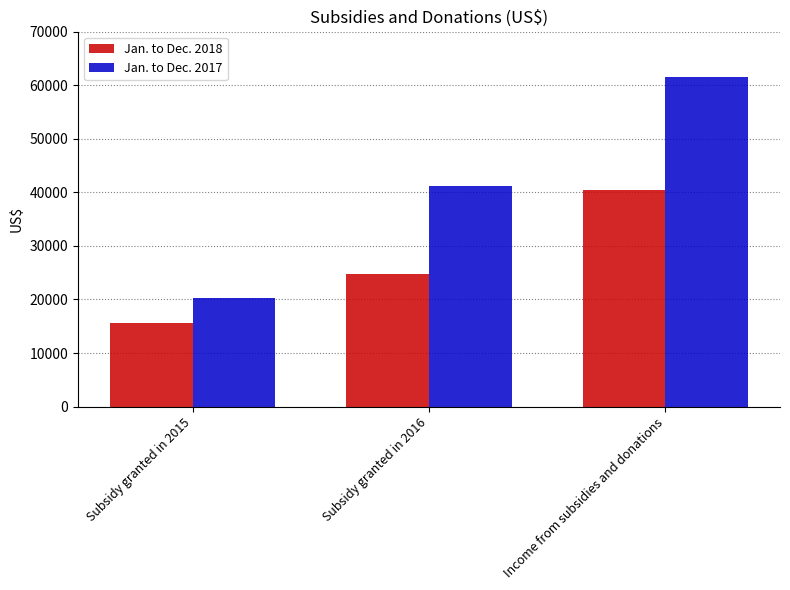

What is the average value of the Jan. to Dec. 2018 series?

26988